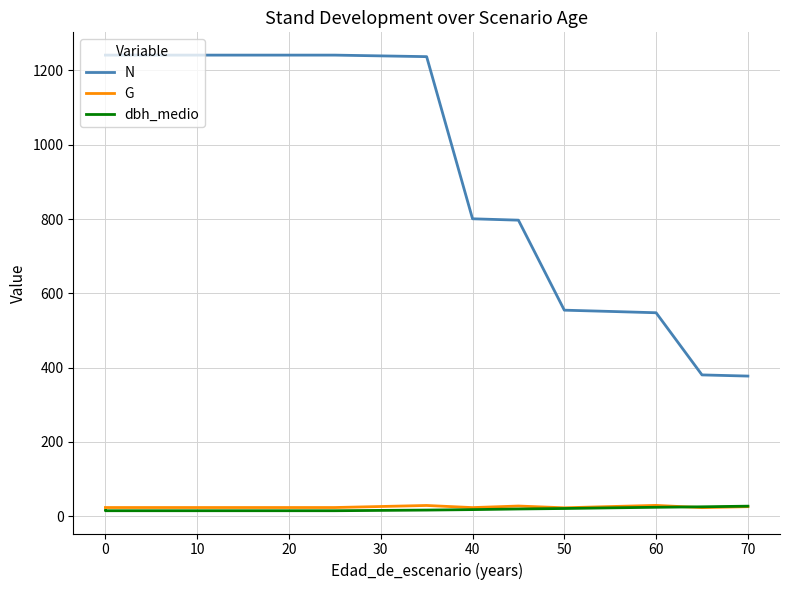

The N series shows 198.7 at 60. True or false?

False